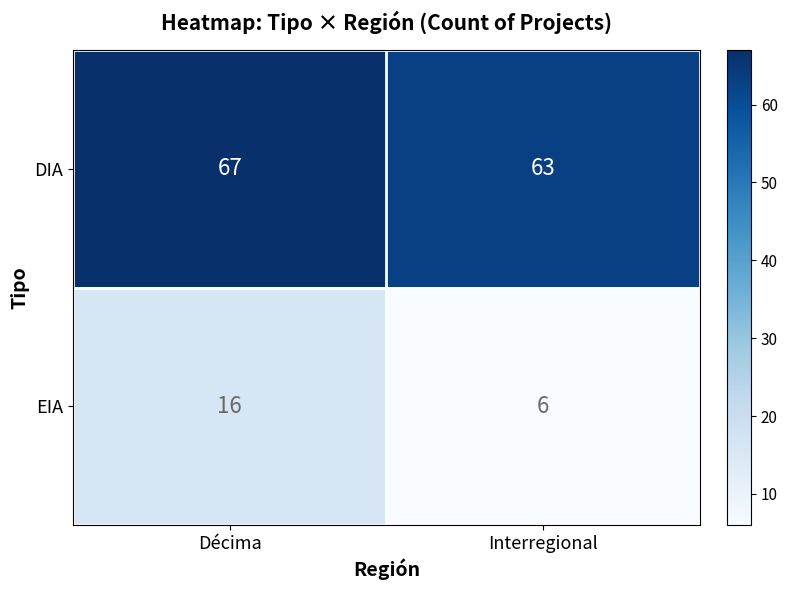

Which series has the widest spread of values?

EIA